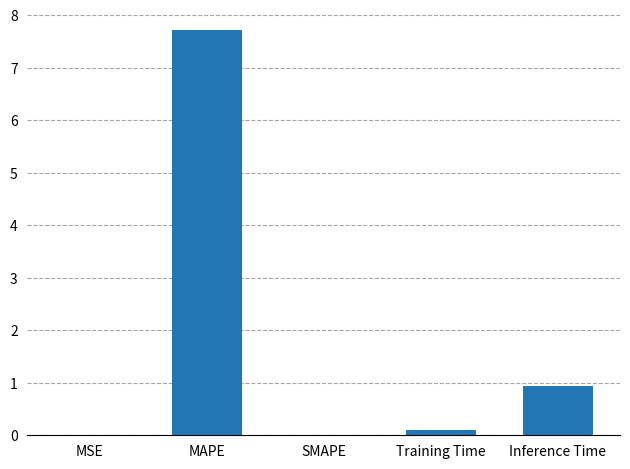

What is the change in value from SMAPE to Inference Time?

+0.9